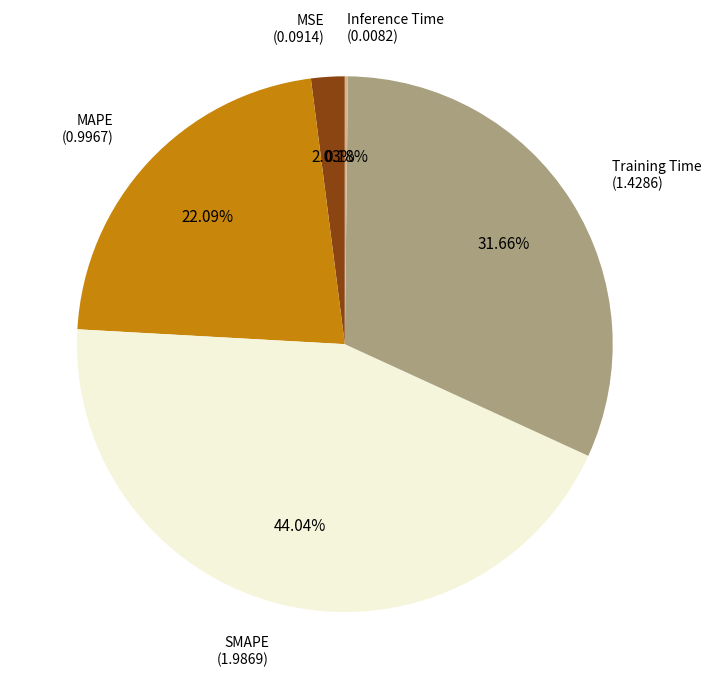

To the nearest percent, what portion does SMAPE represent?

44%